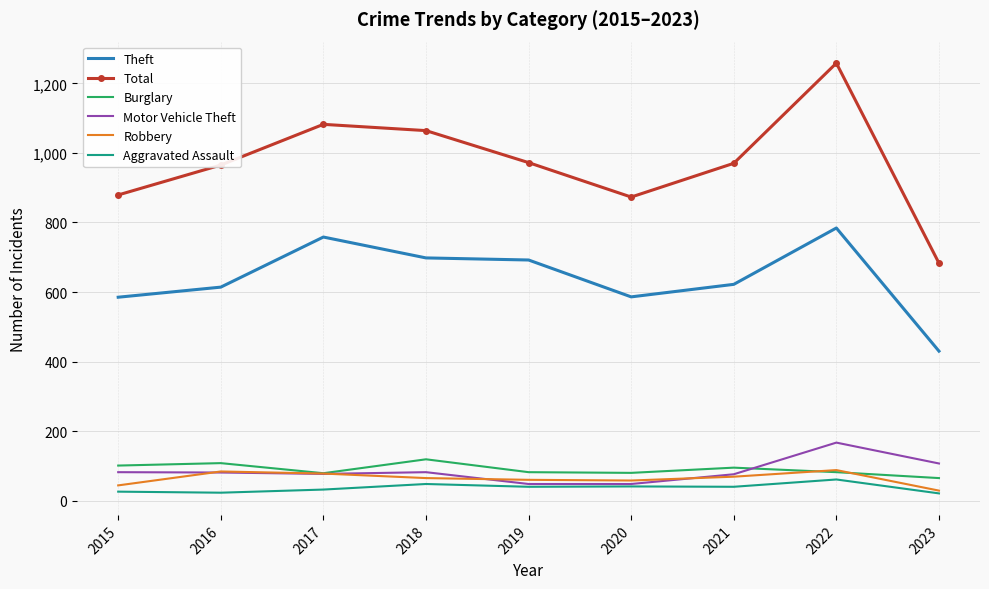

Read the Aggravated Assault value at 2019, to the nearest 10.

40